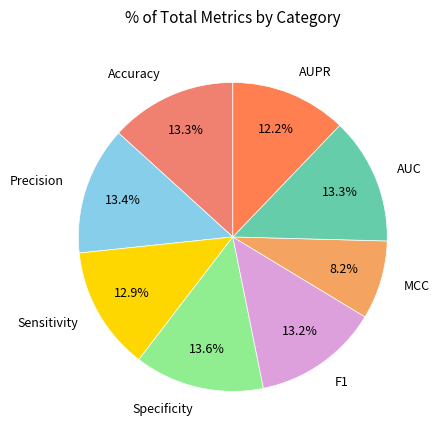

True or false: Precision accounts for 13% of the total.

True